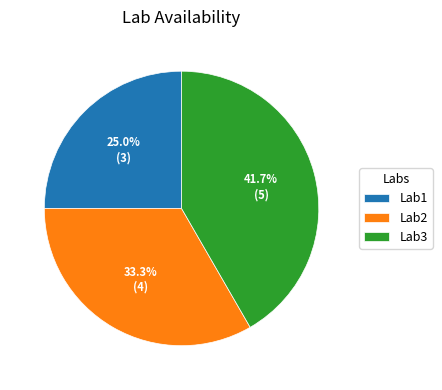

To the nearest percent, what is the average slice percentage?

33%